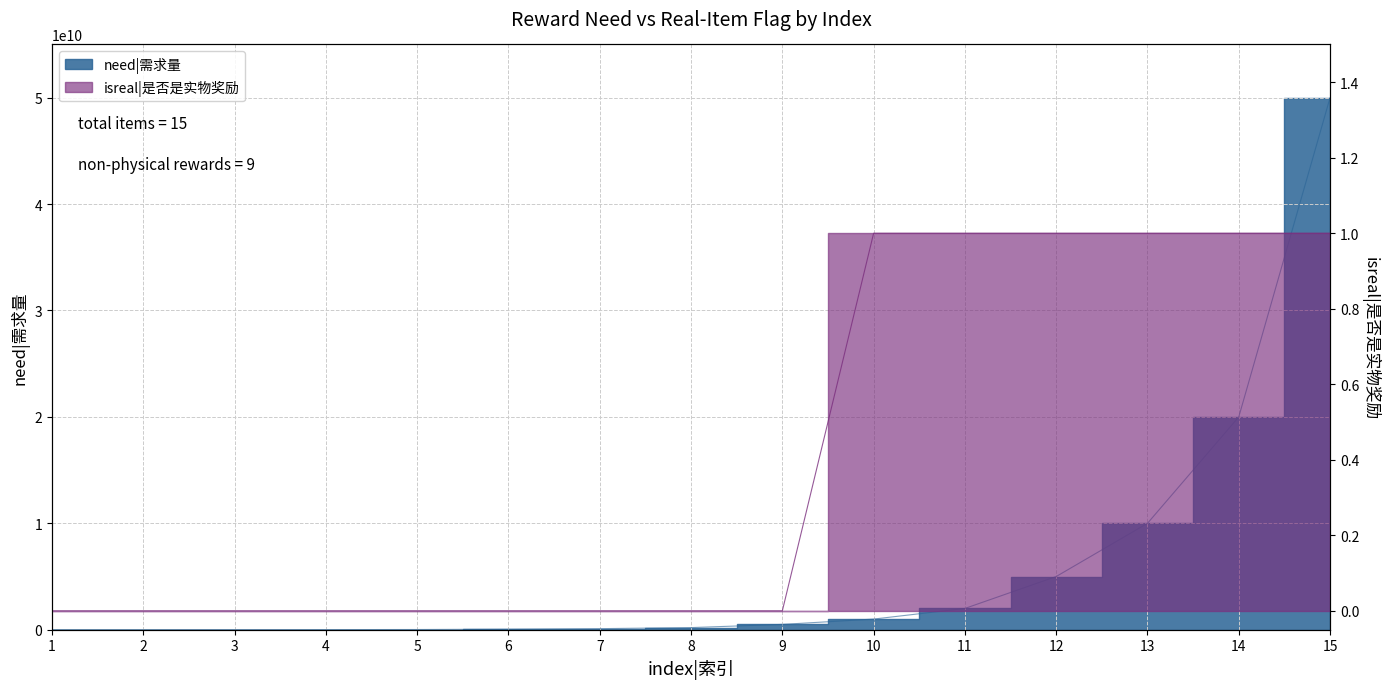

Which label corresponds to the smallest value in the chart?

1